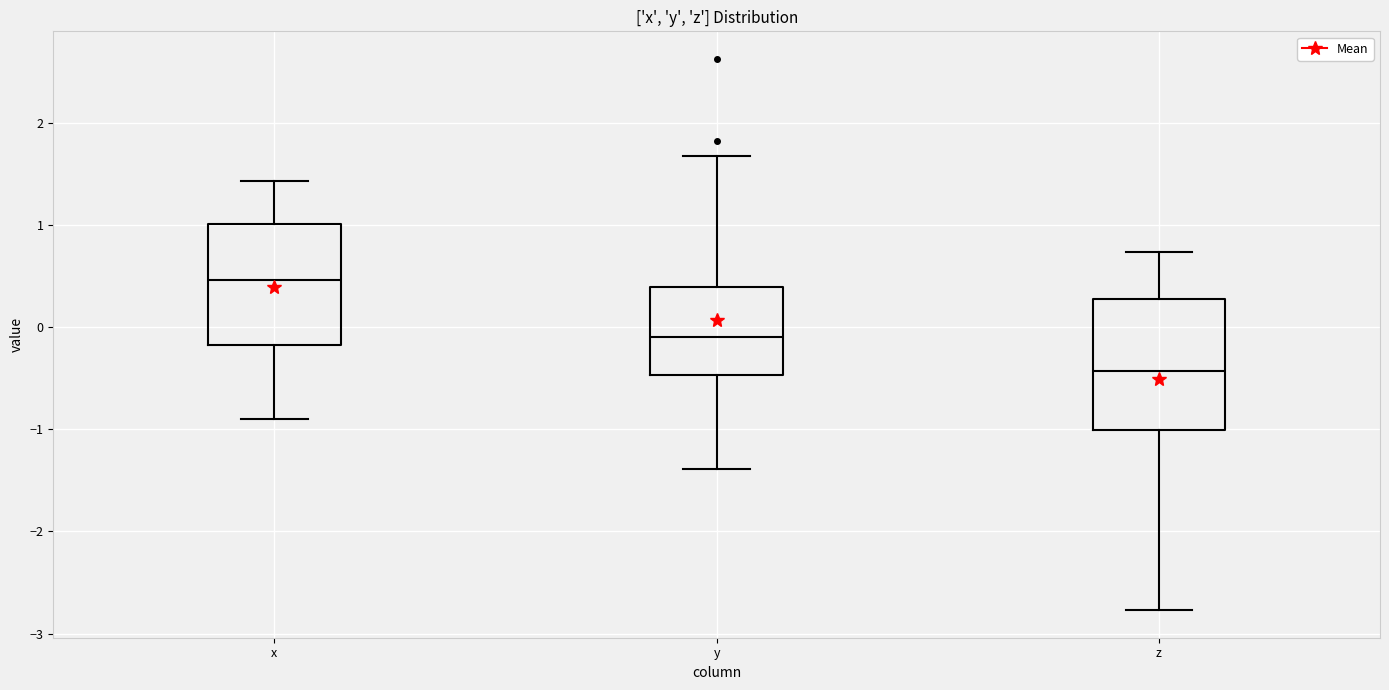

Reading left to right, read every box against the y-axis: the position of its median line, the range the box covers, and the ends of its whiskers. The values are not printed on the chart, so give them approximately, as read against the axis.

x: median 0.5, box -0.2 to 1.0, whiskers -0.9 to 1.4
y: median -0.1, box -0.5 to 0.4, whiskers -1.4 to 1.7
z: median -0.4, box -1.0 to 0.3, whiskers -2.8 to 0.7